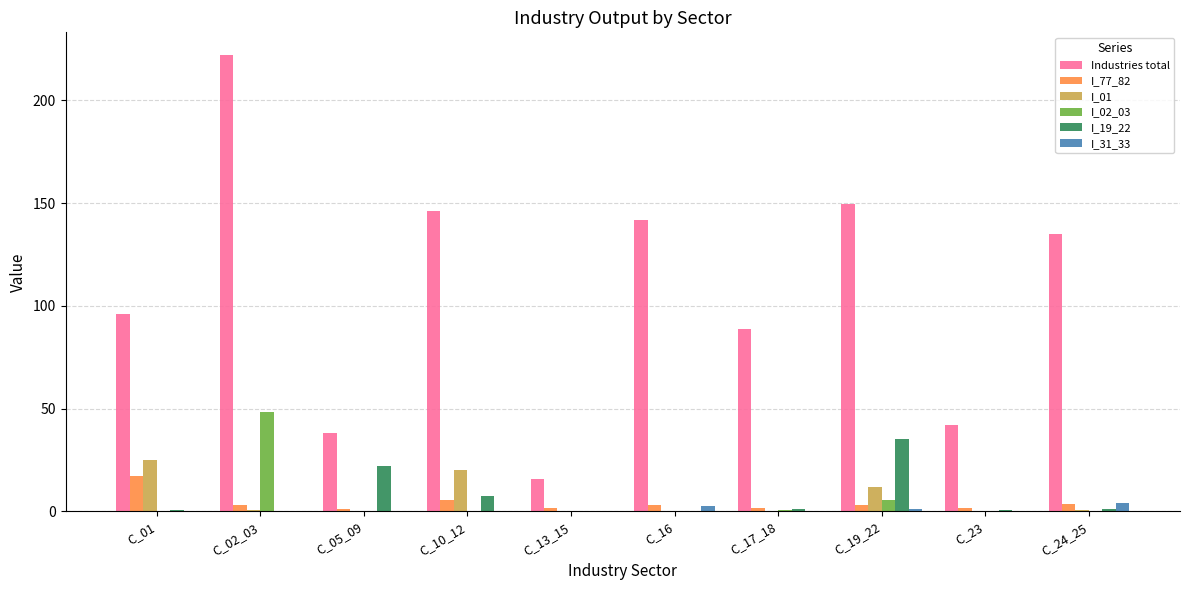

Are the bars horizontal?

No